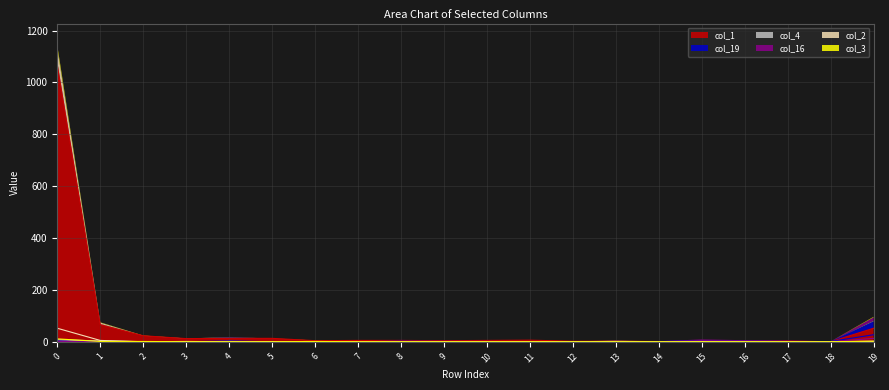

Where do col_2 and col_19 first cross each other?

3 and 4